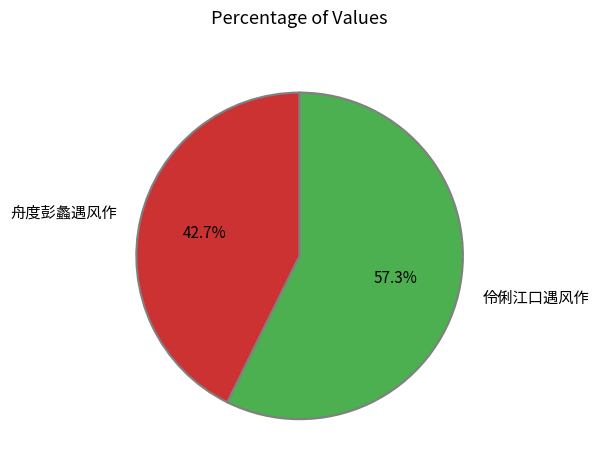

How many segments does this pie chart have?

2